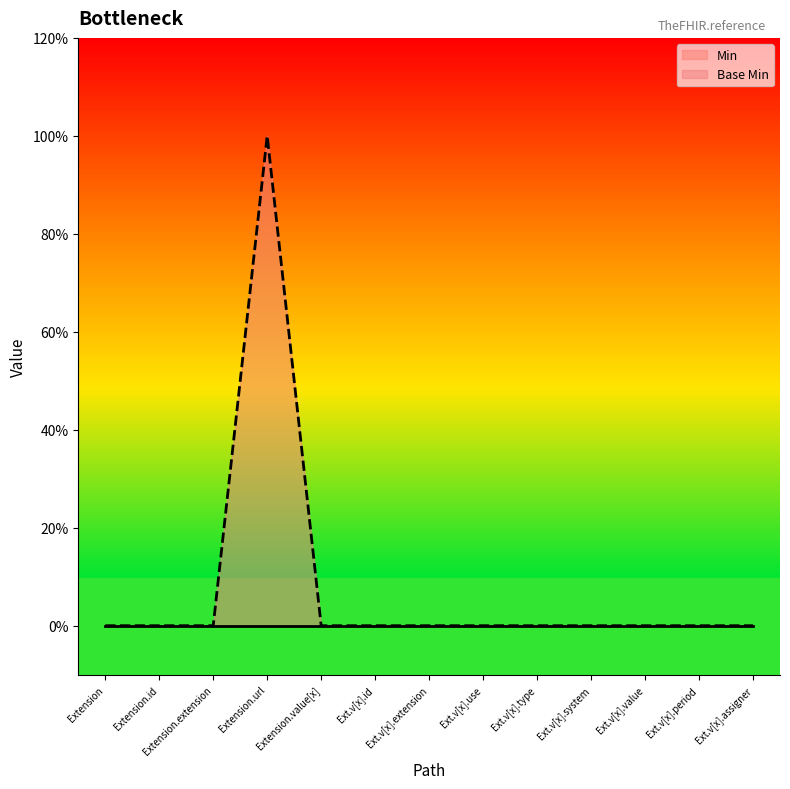

What is the label of the 2nd point from the right?

Ext.v[x].period